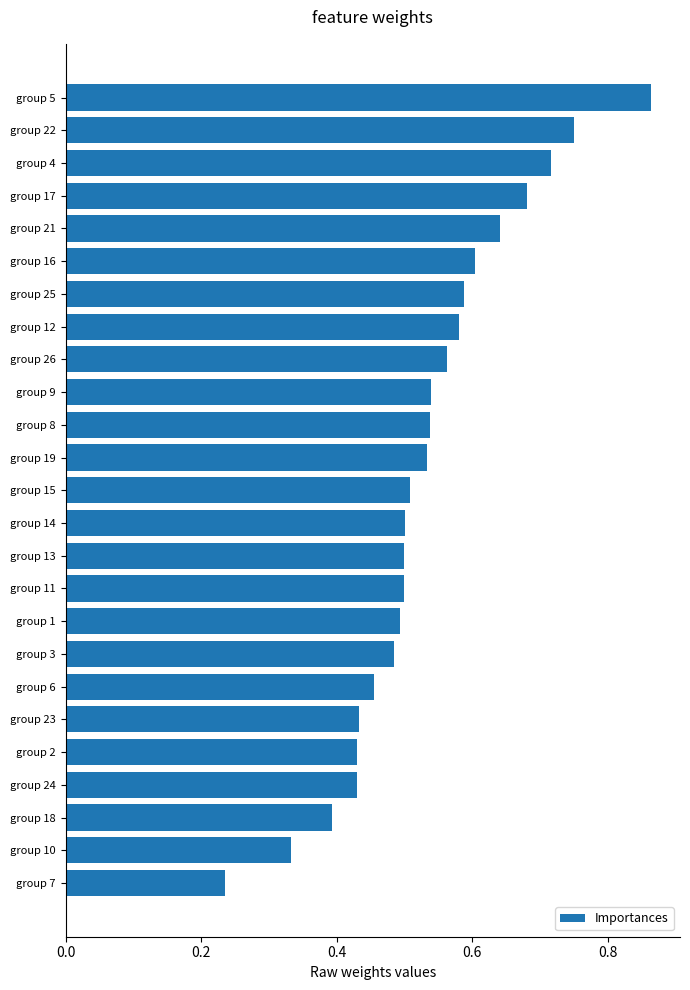

At which label is the value closest to 0?

group 7